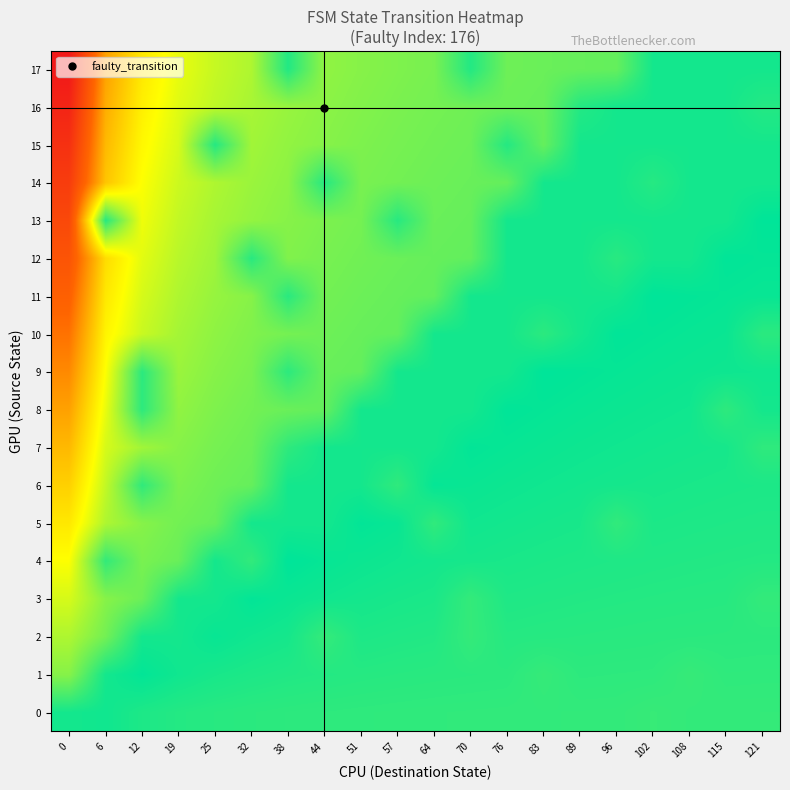

What is the total value across all series at 57?

-3.0